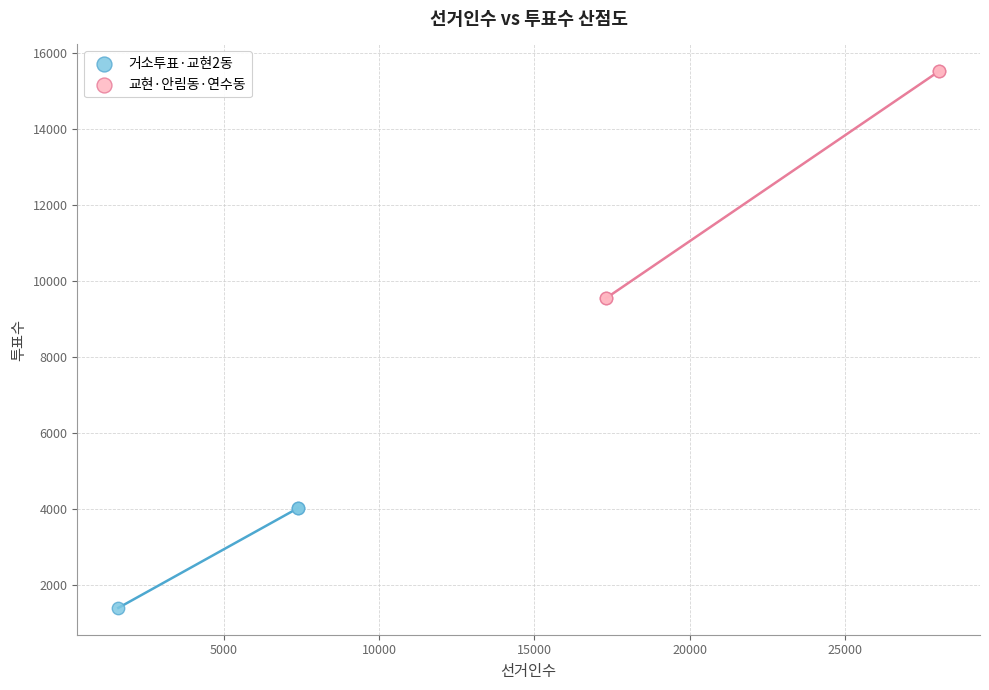

Which series contains the highest Y value?

교현·안림동·연수동